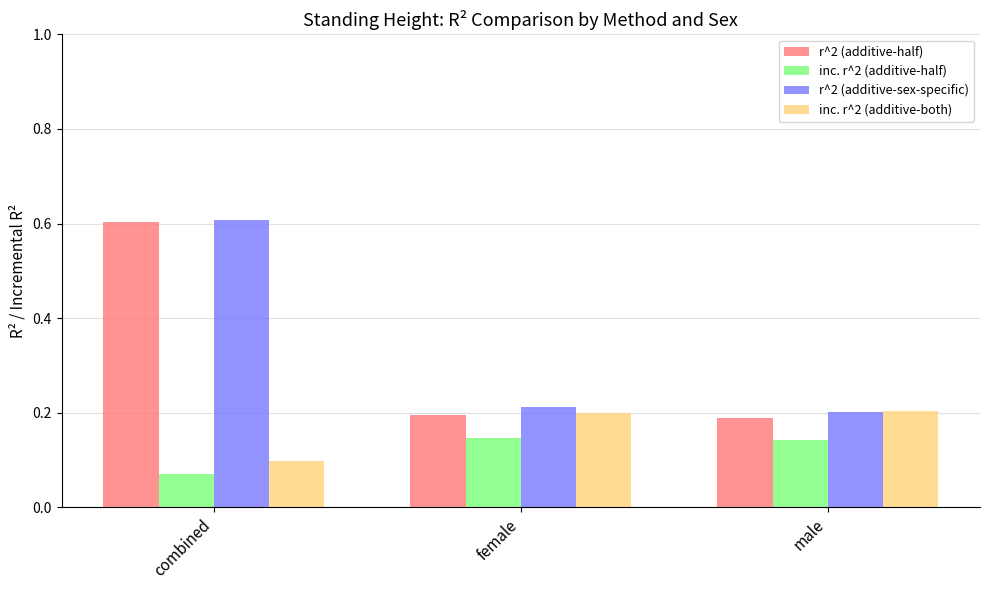

What is the difference between the r^2 (additive-half) values at combined and male?

0.4